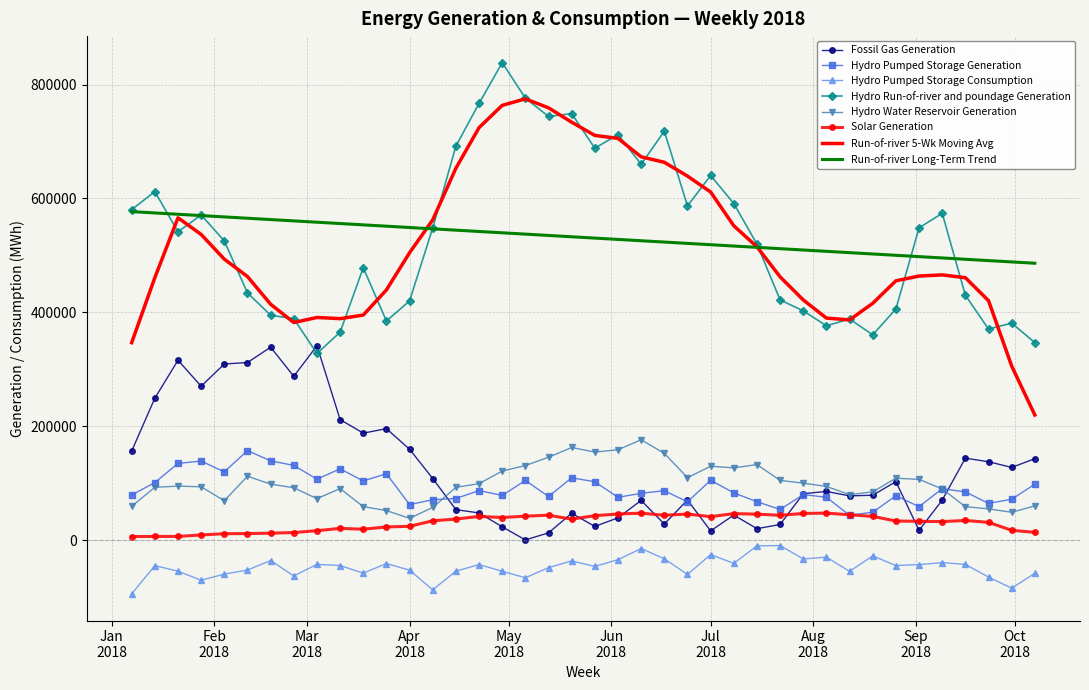

What is the minimum value for Hydro Pumped Storage Generation?

43659.8